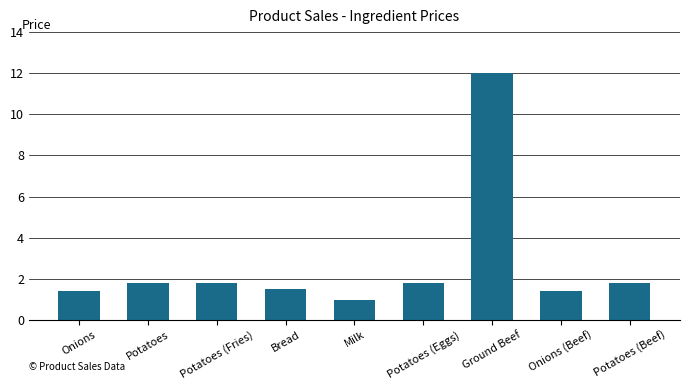

What is the label of the 2nd bar from the left?

Potatoes